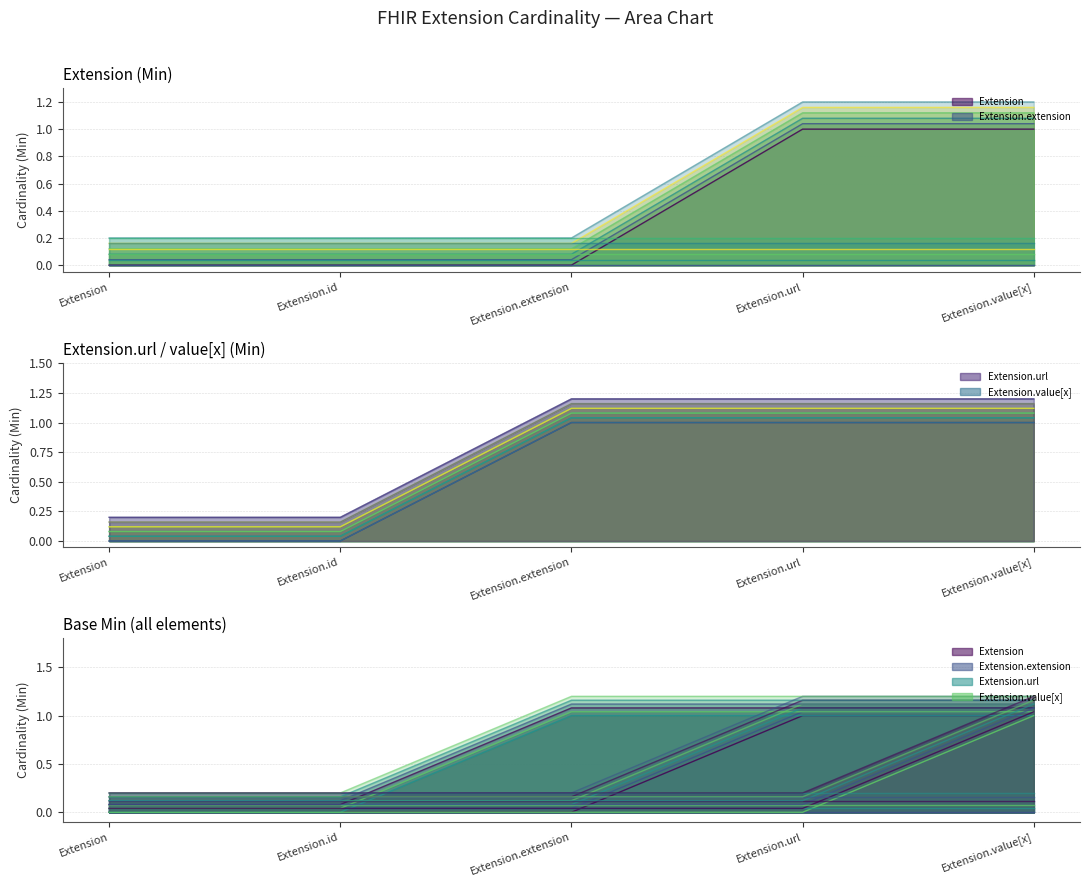

Between Extension and Extension.id, which series saw the biggest shift?

Extension